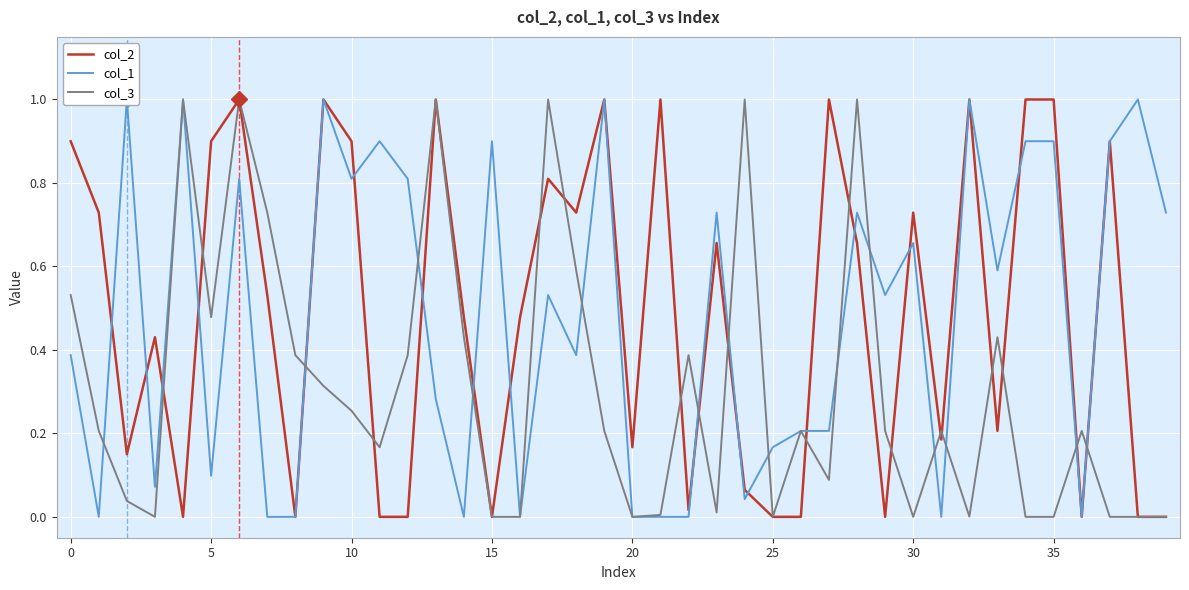

What is the maximum value for col_2?

1.0